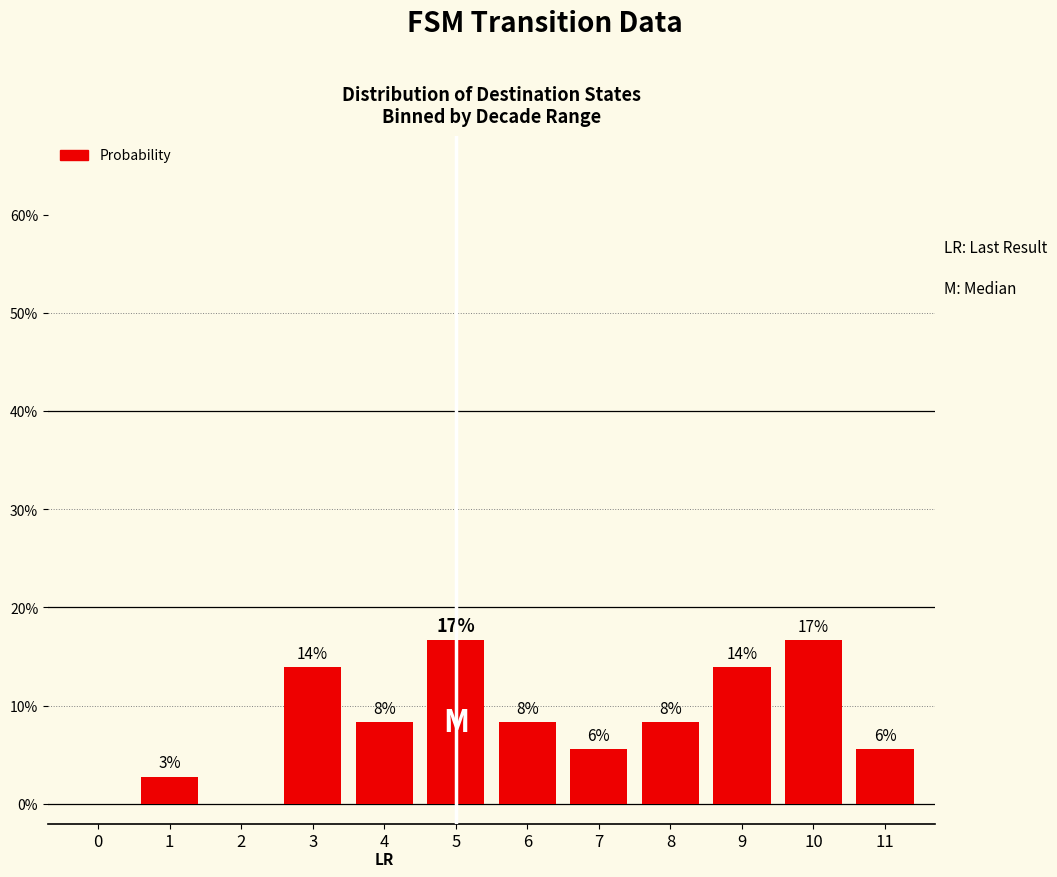

Between 10 and 4, which is larger?

10